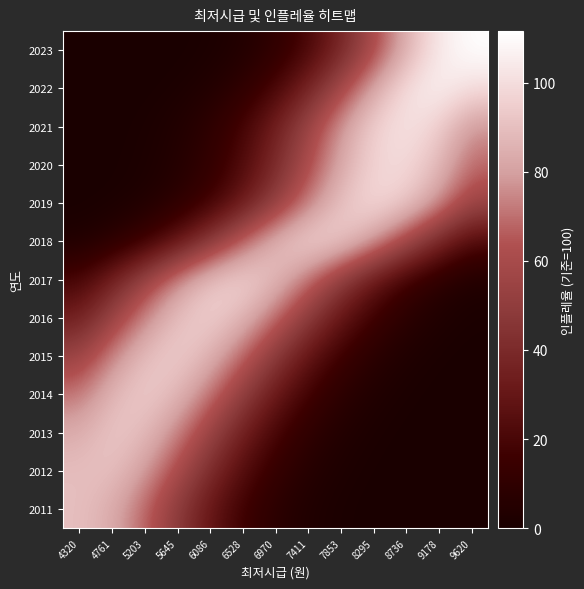

At which category is the sum across all series the highest?

5645